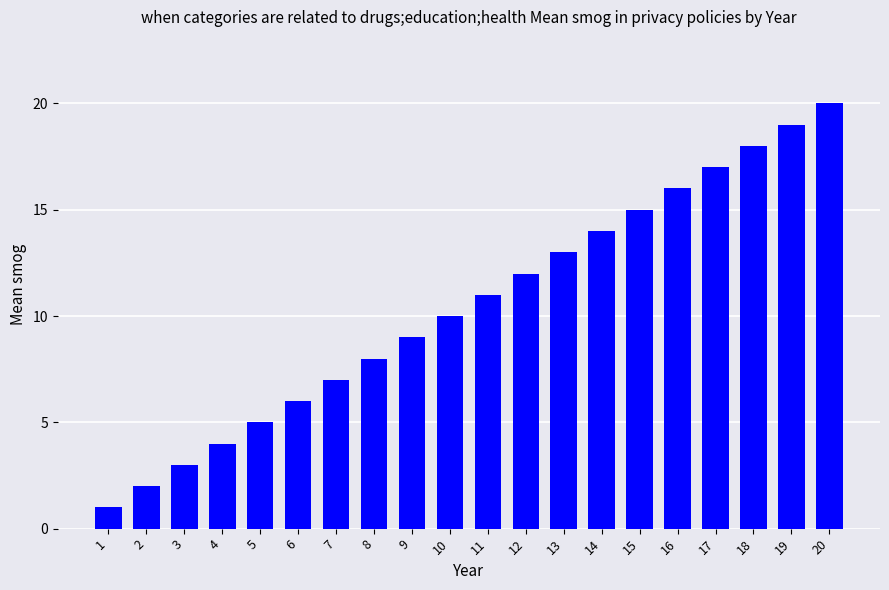

What is the sum of all values?

210